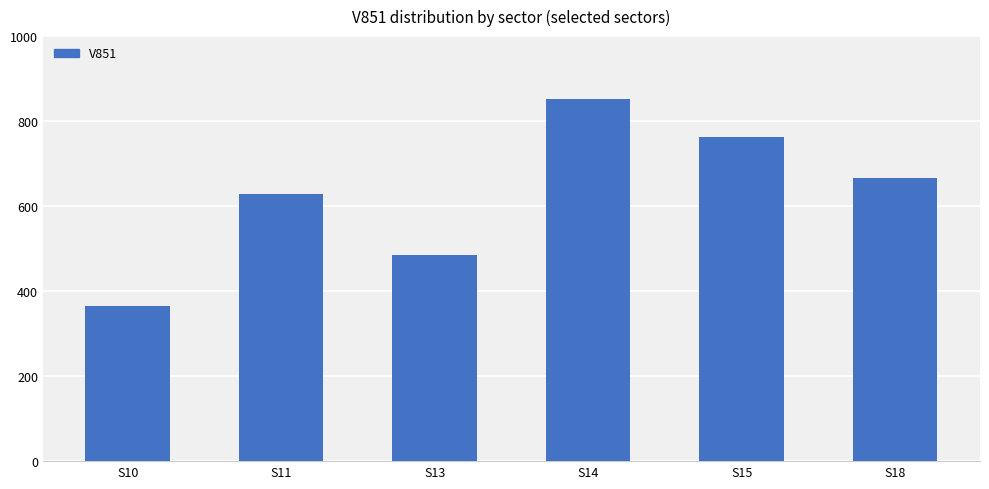

What value does the data have at S10, to the nearest 50?

350